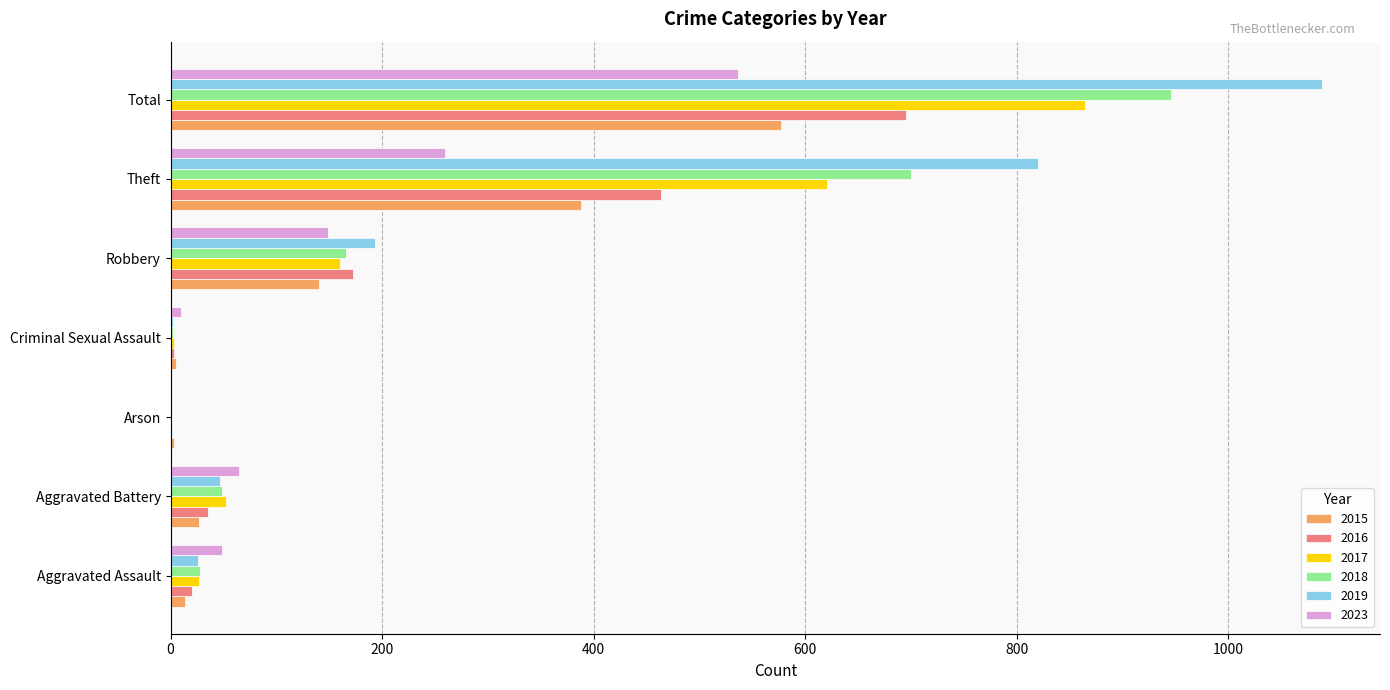

What is the difference between the 2018 values at Aggravated Assault and Arson?

27